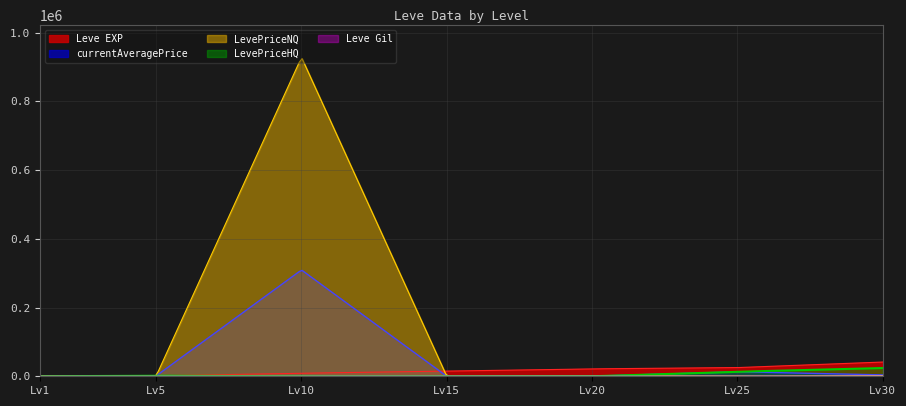

Is the value of Leve EXP at 20 greater than the value of LevePriceHQ at 10?

Yes